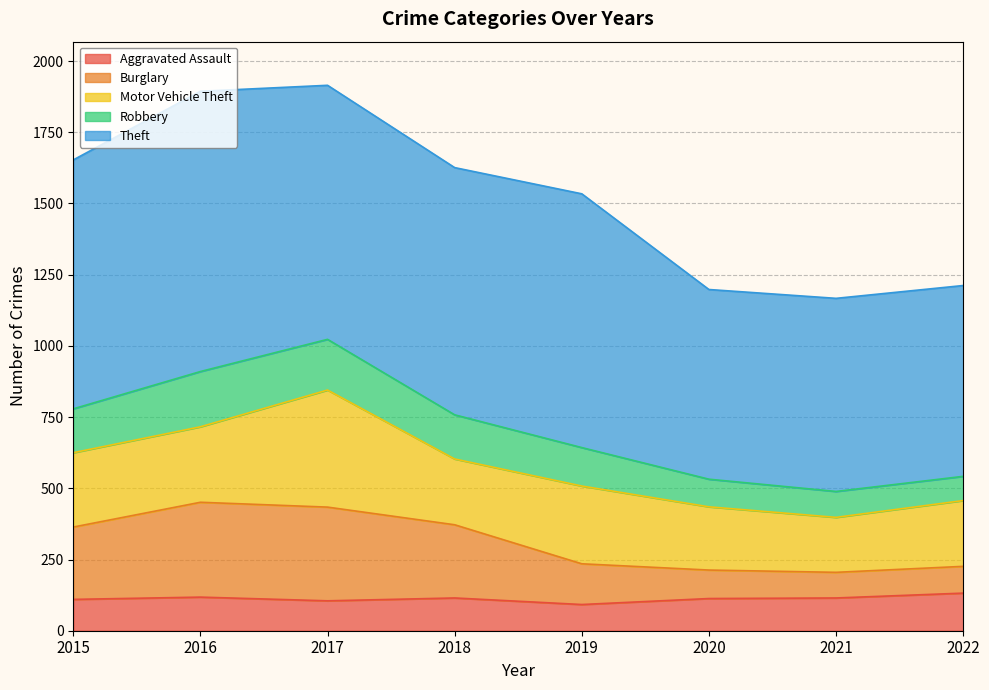

How many data points in Burglary are above 364?

3